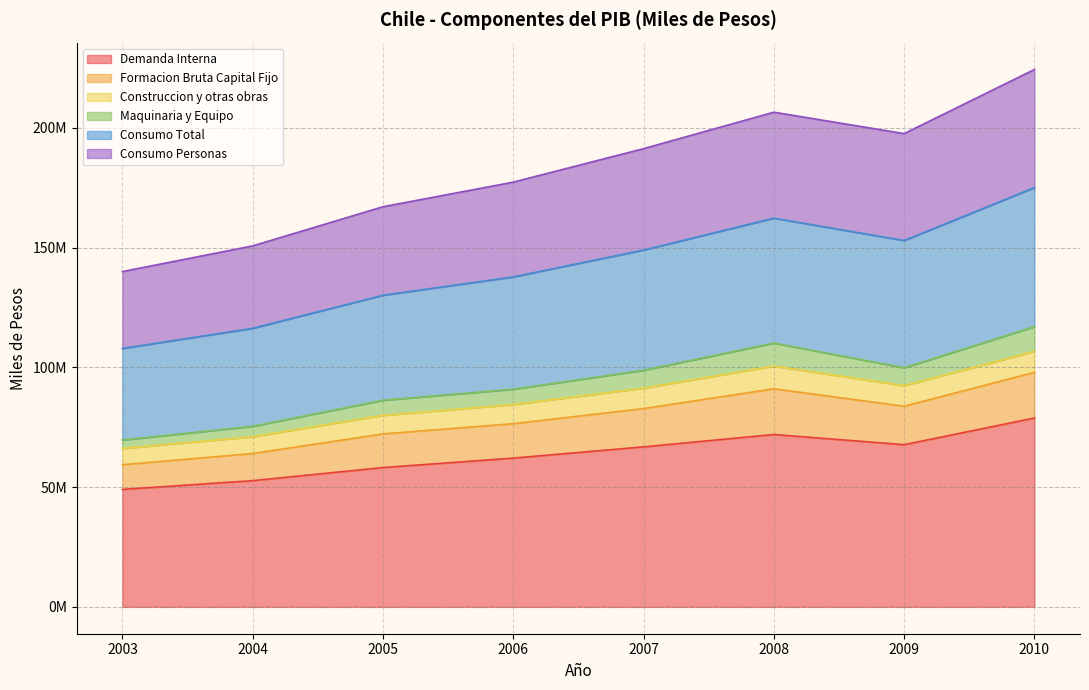

True or false: Formacion Bruta Capital Fijo and Consumo Total intersect in this chart.

False